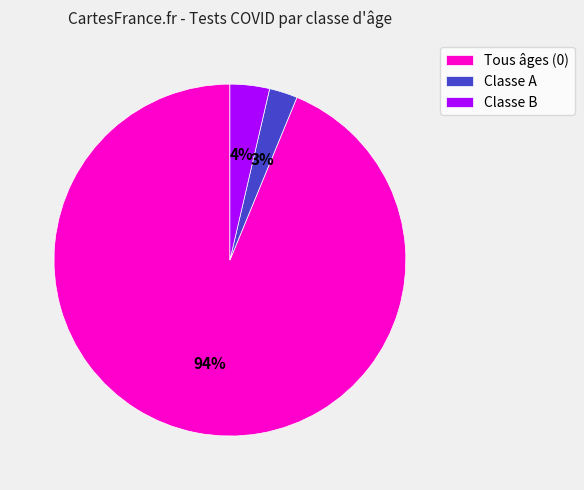

Count the number of slices in the pie.

3